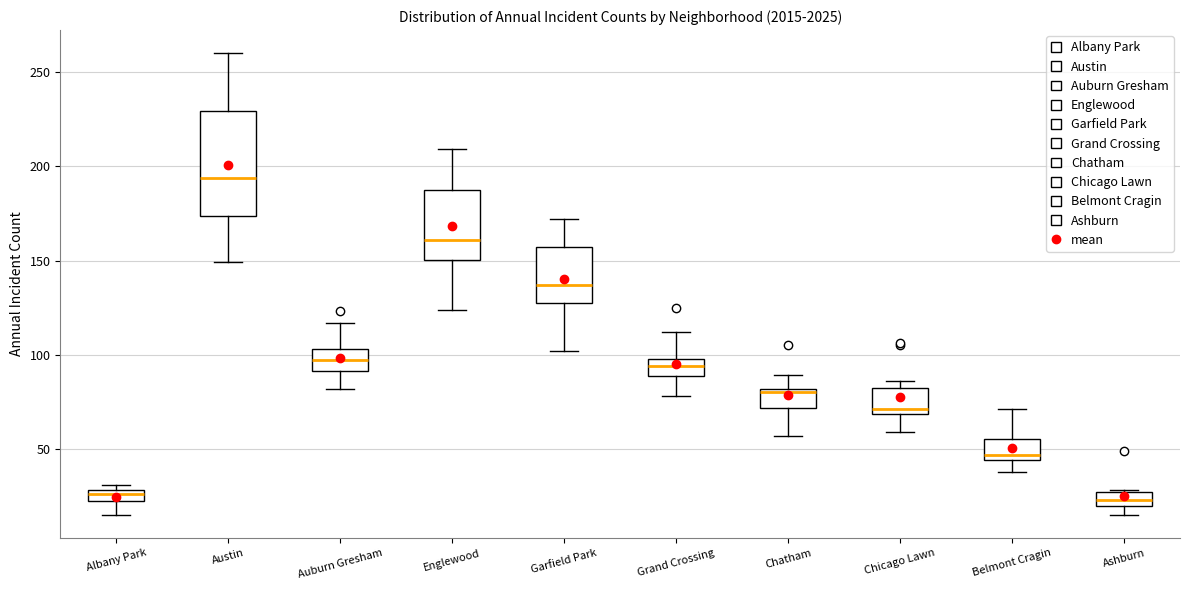

Which box is the tallest, from its lower edge to its upper edge?

Austin